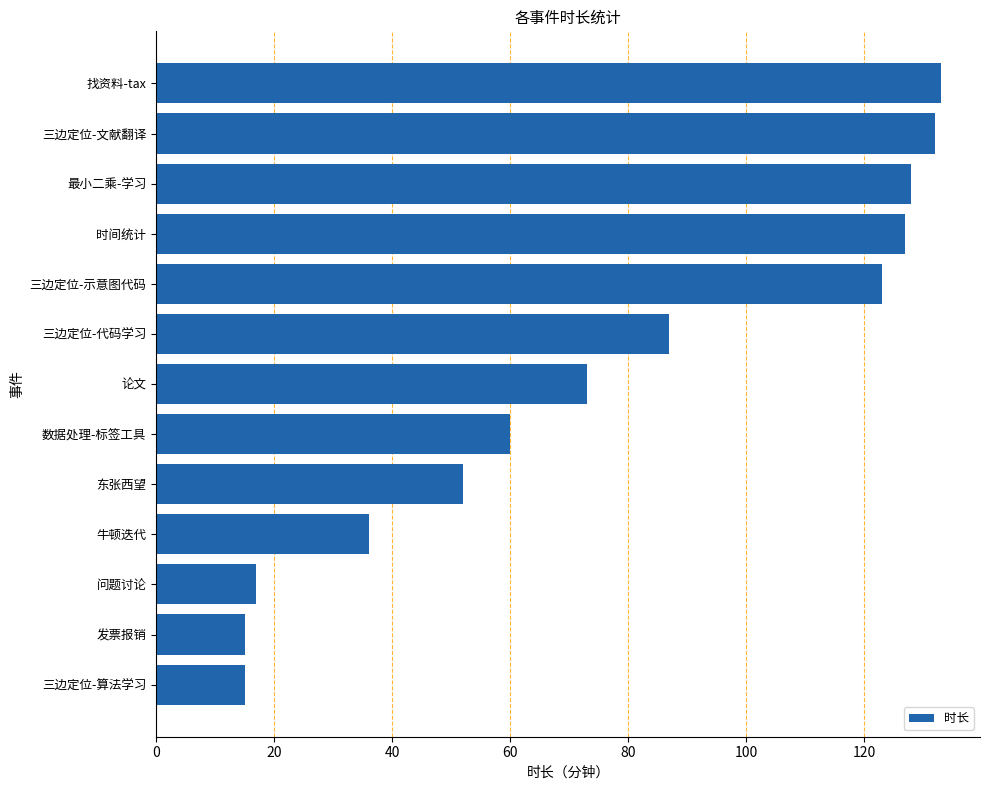

How many values are below 73?

6